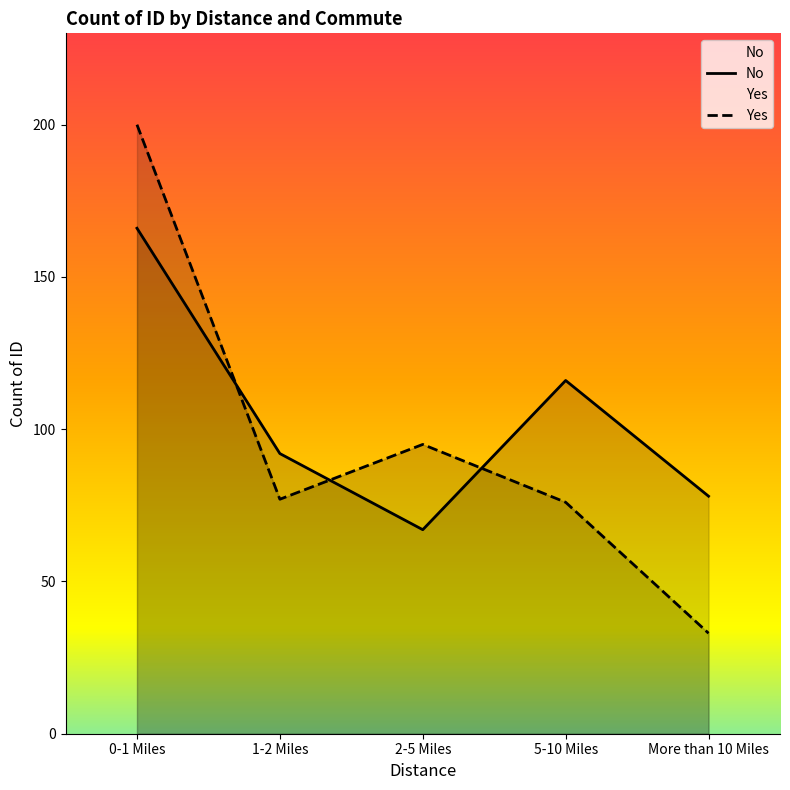

How many lines are shown in the chart?

2